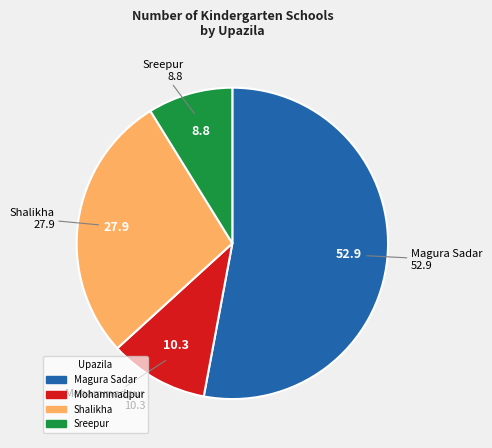

The Magura Sadar slice represents 62% of the pie. True or false?

False